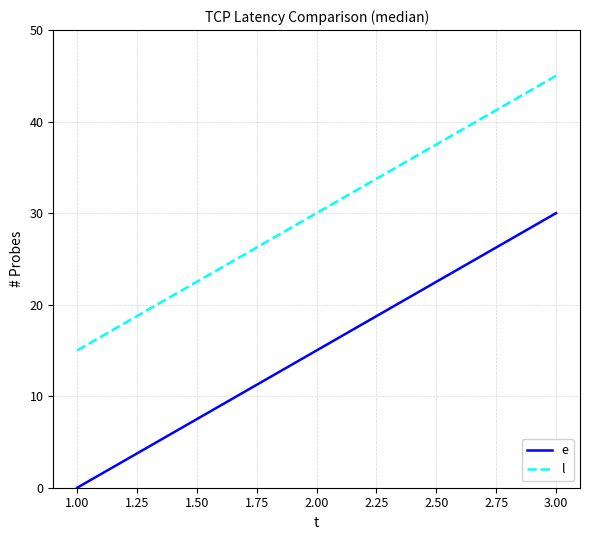

Which series has the largest total across all categories?

l